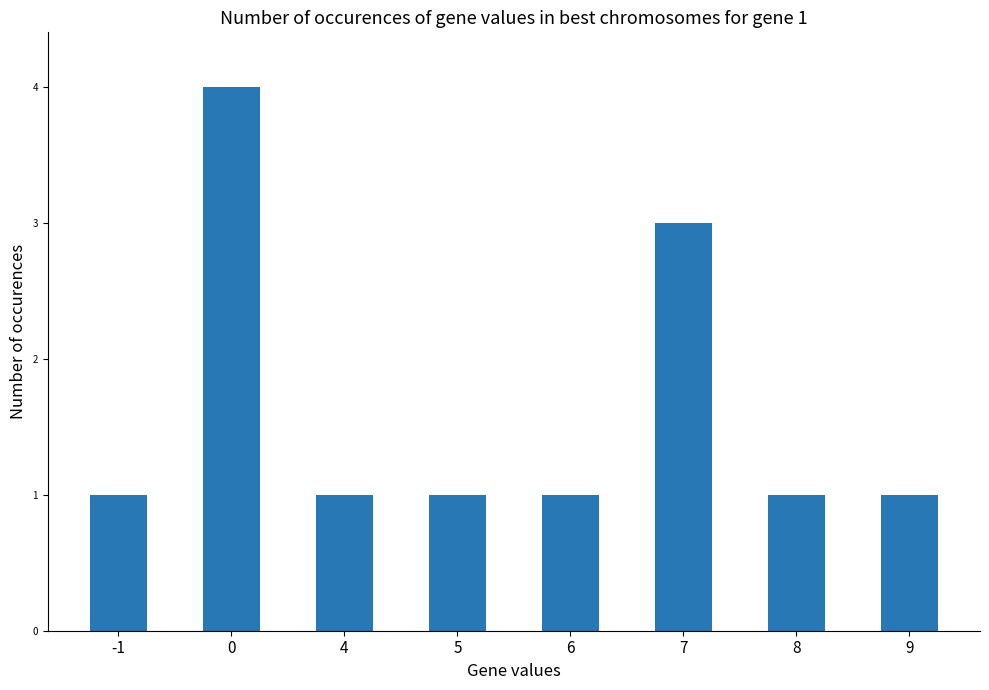

Is it true that the value at 5 is 1?

True